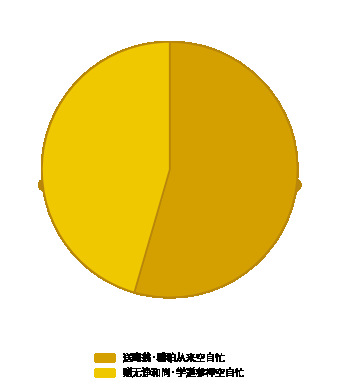

To the nearest percent, what is the difference between the 赠无诤和尚·学道参禅空自忙 and 送晦翁·糟粕从来空自忙 slice percentages?

9%